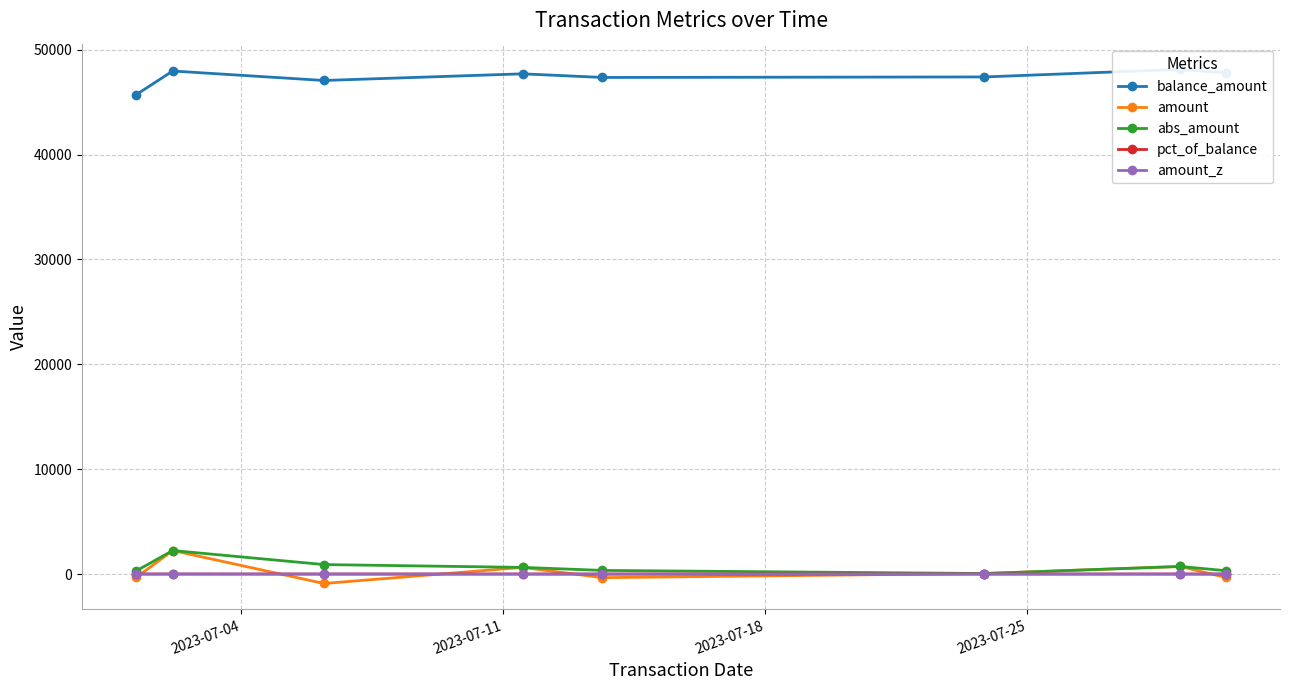

Between 2023-07-11 and 2023-07-25, which series saw the biggest shift?

amount